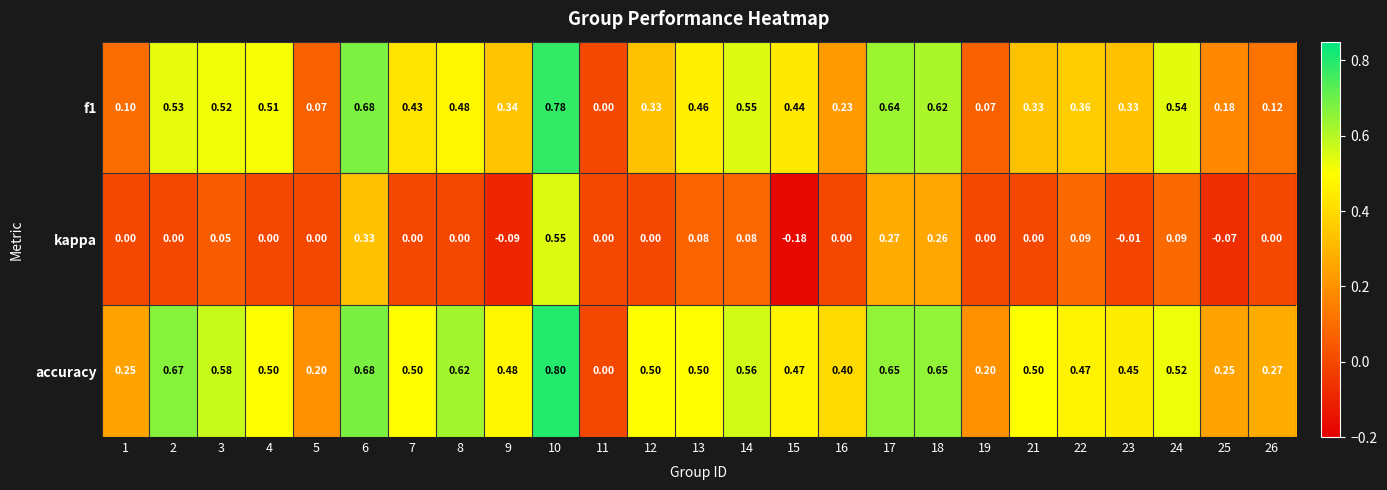

Which series has the largest range (max minus min)?

accuracy